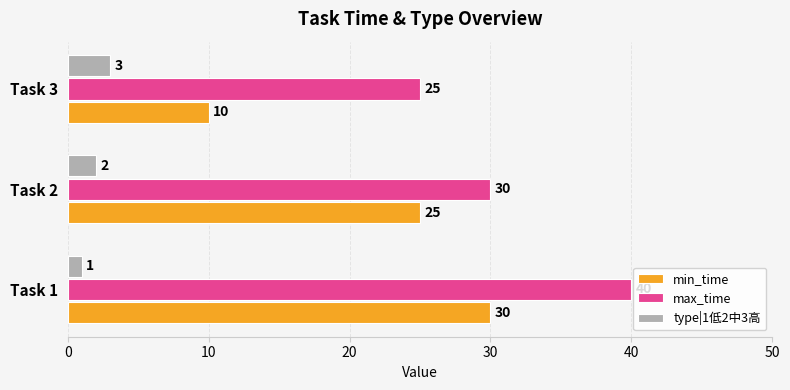

How many values in the max_time series are below 30?

1